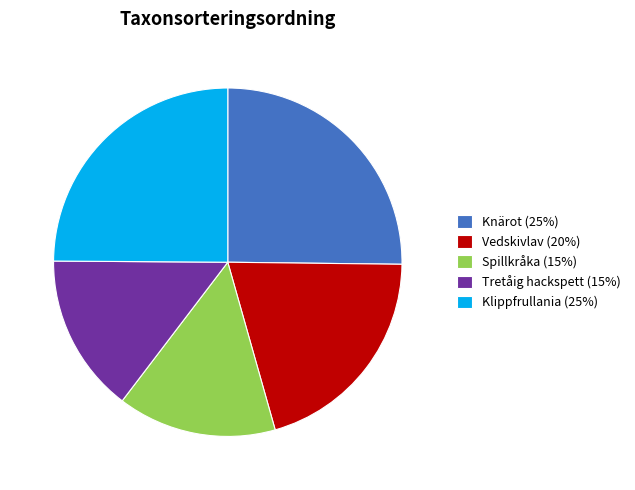

Is the sum of Spillkråka (15%) and Knärot (25%) greater than half?

No